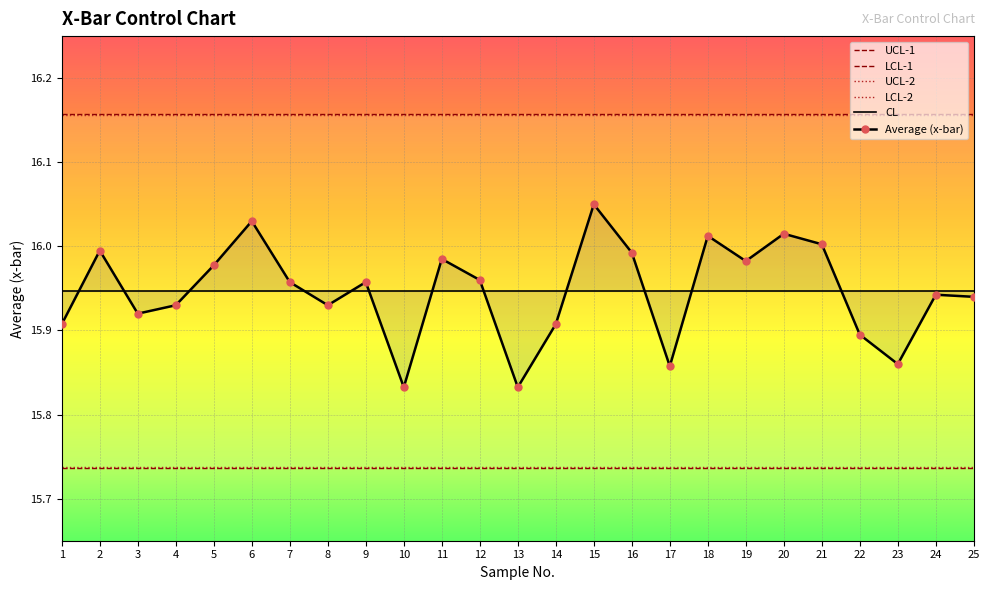

Is this an area chart (filled region under the line)?

No